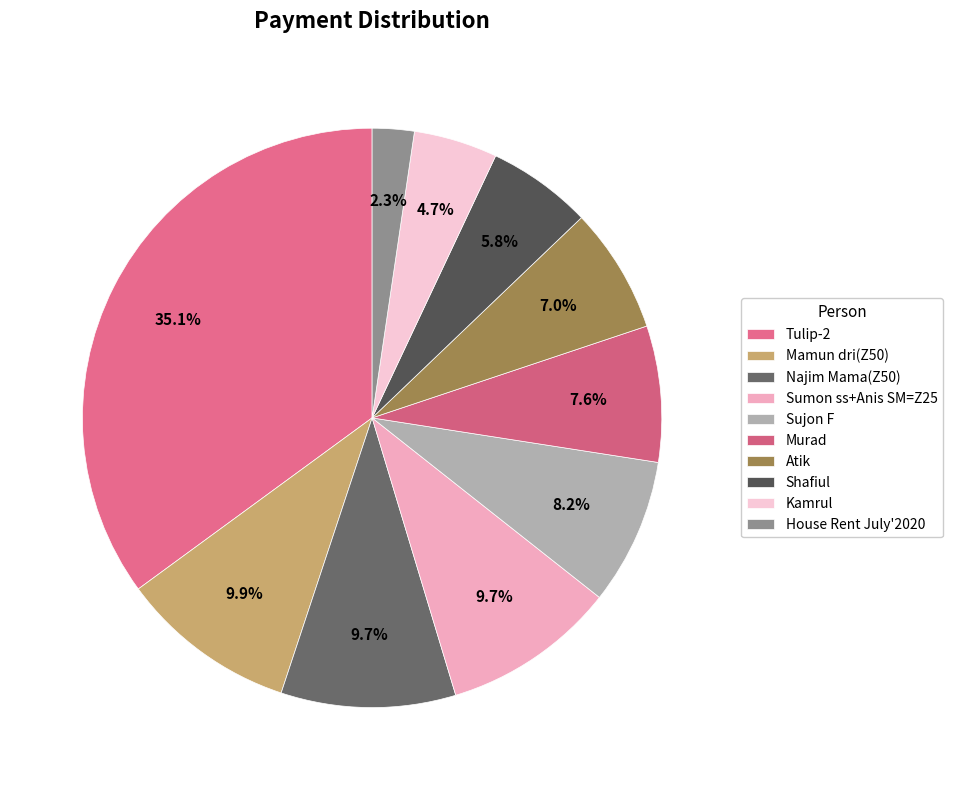

What is the largest slice in the pie chart?

Tulip-2